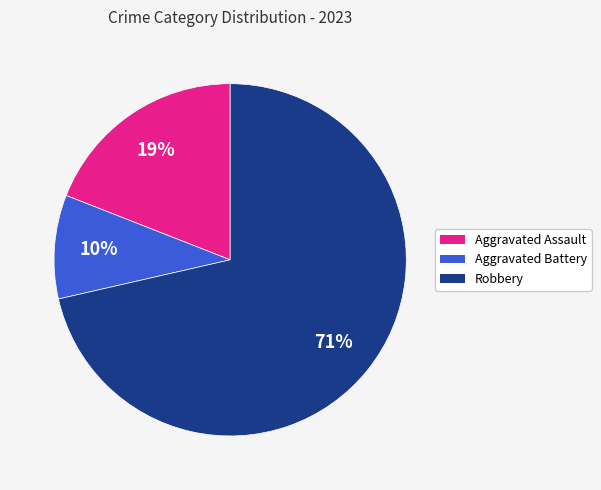

To the nearest percent, what is the average slice percentage?

33%